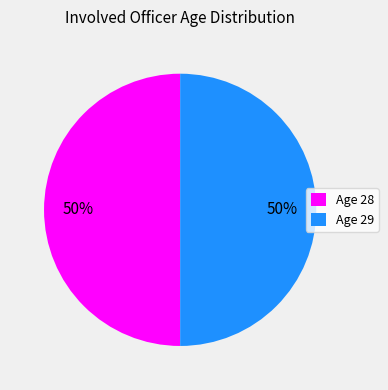

The Age 29 slice represents 50% of the pie. True or false?

True